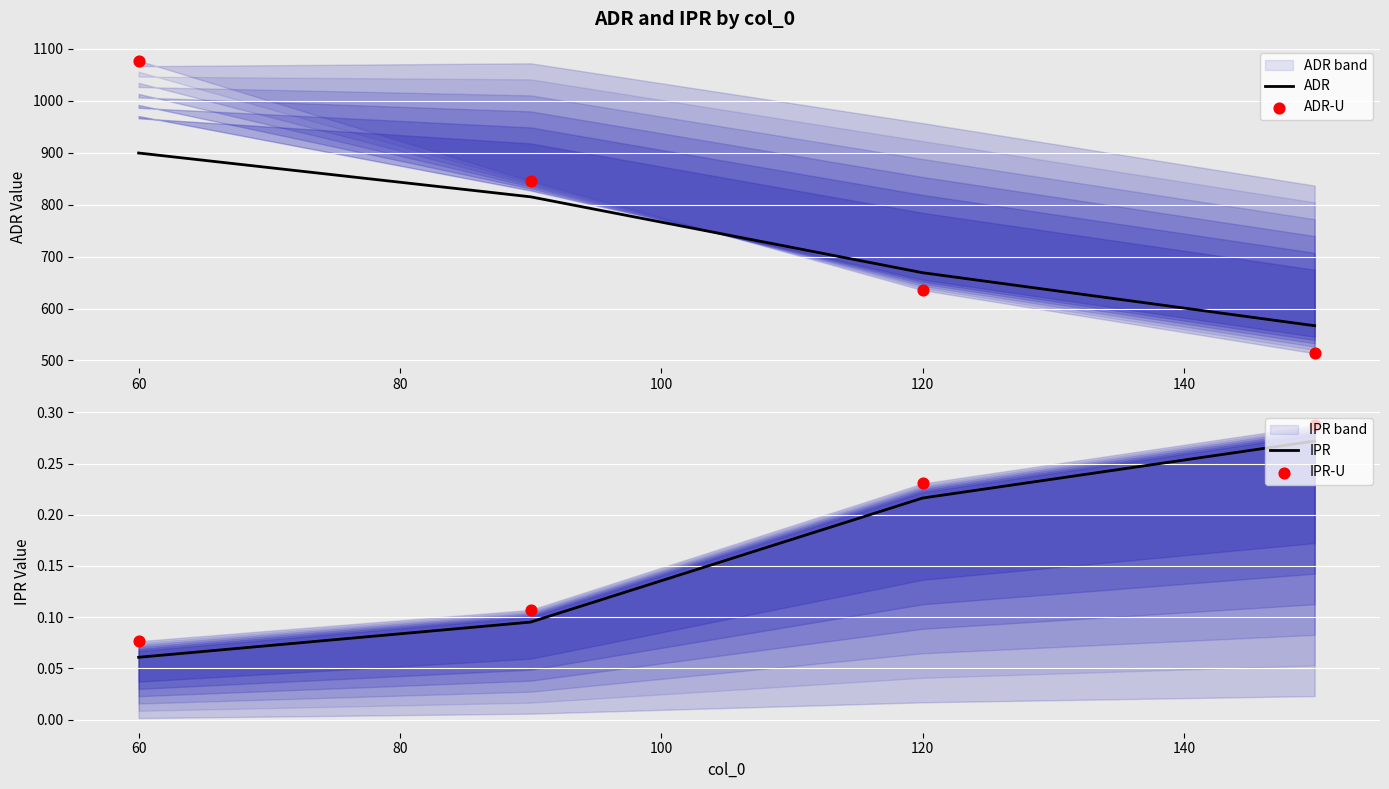

At which label is ADR closest to 733?

120